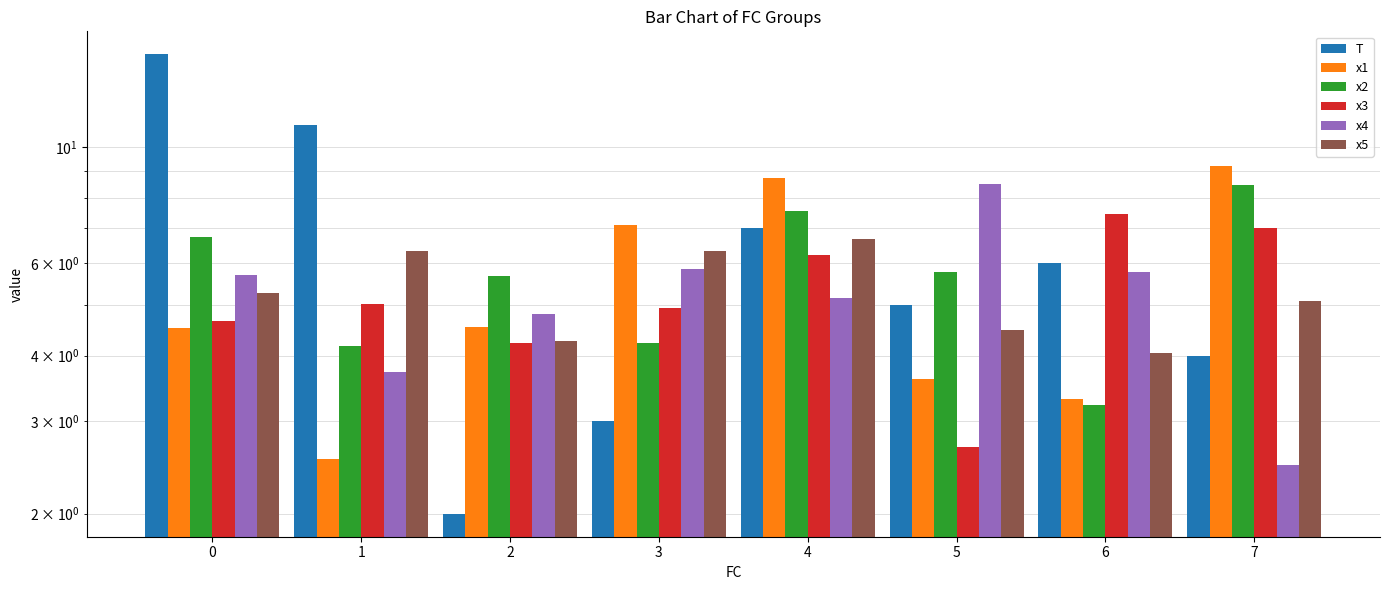

At how many categories does at least one series exceed 5?

8